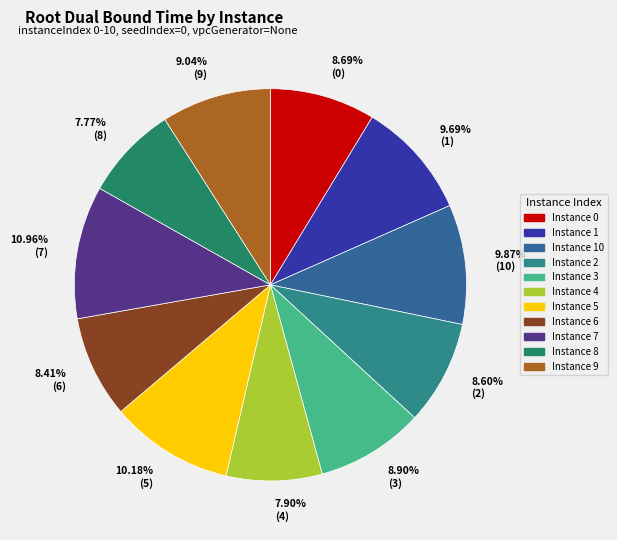

How many segments does this pie chart have?

11